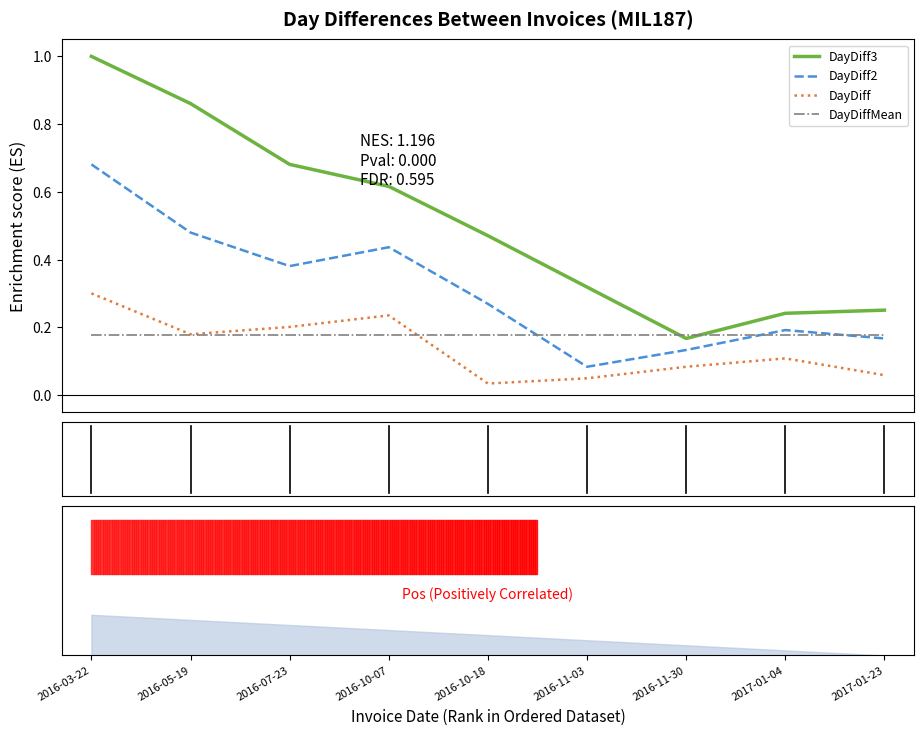

The DayDiffMean series shows 0.3 at 2016-10-18. True or false?

False